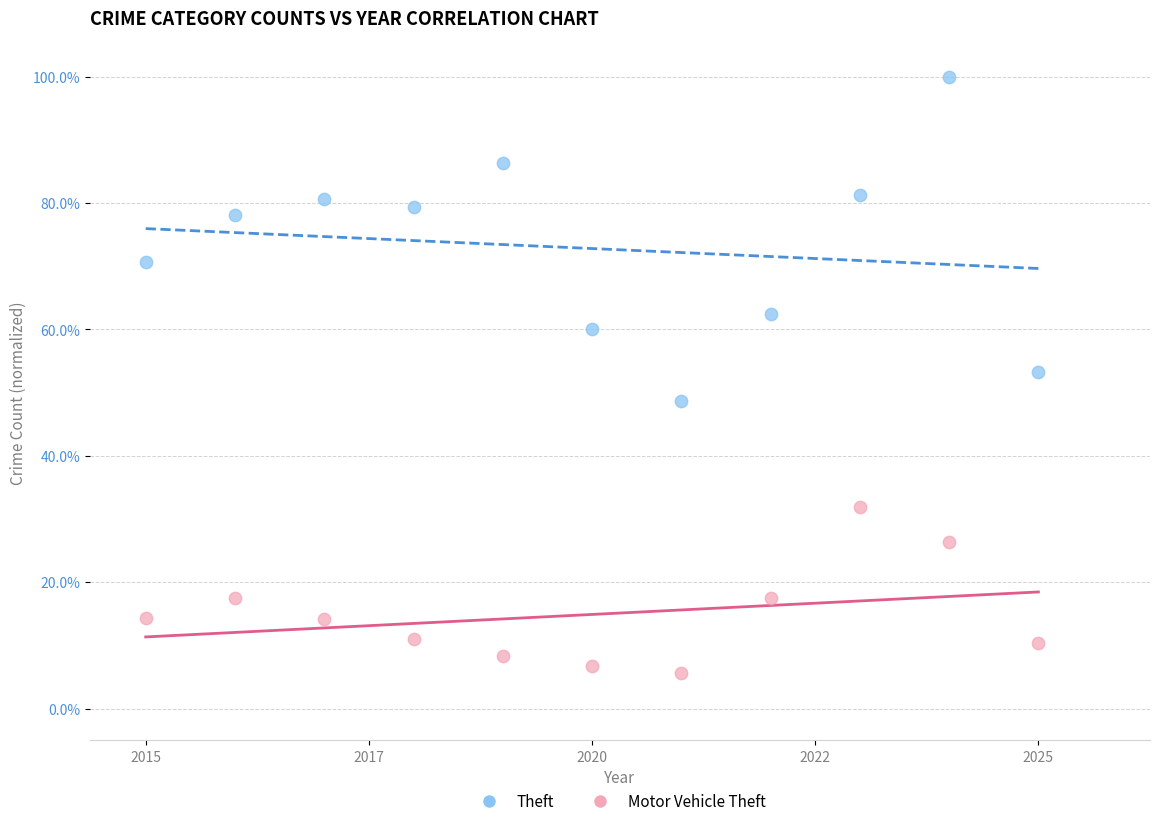

Across all series, what Y value is closest to 52?

53.2